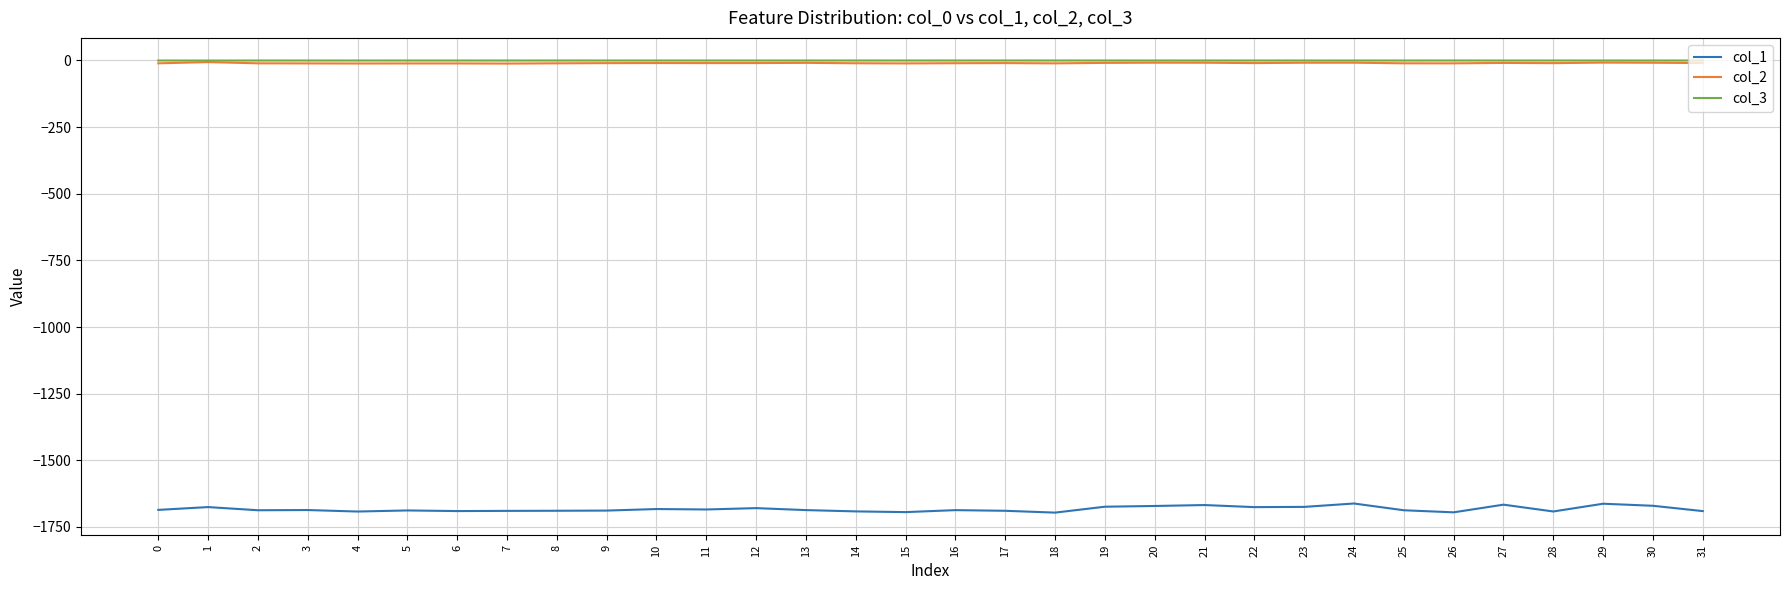

True or false: col_2 and col_1 cross at least once.

False